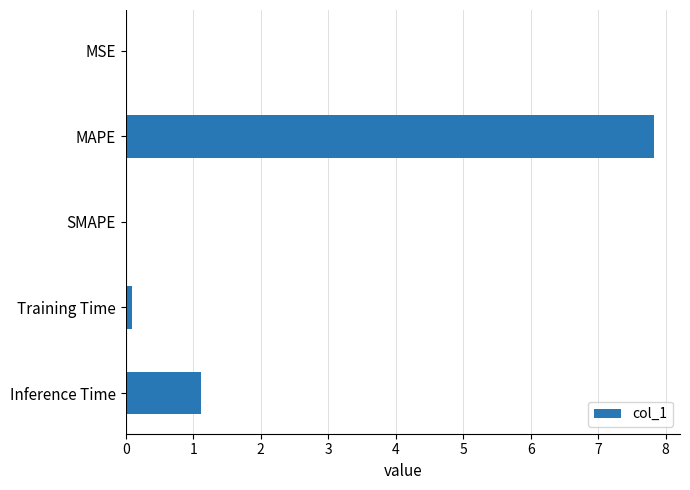

Which label corresponds to the largest value in the chart?

MAPE